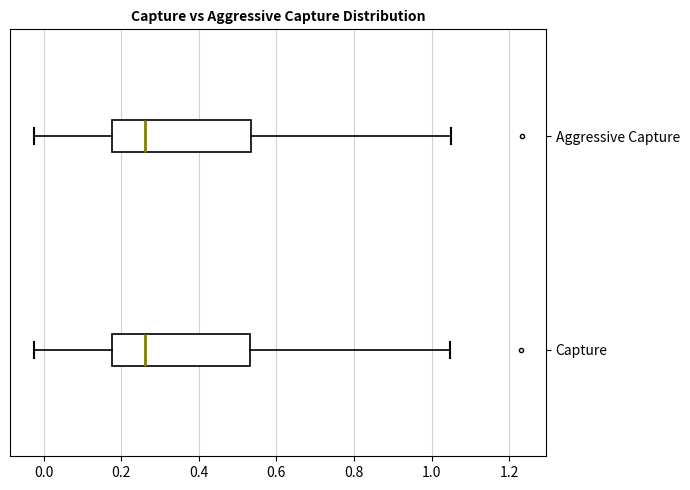

Reading bottom to top, transcribe this box plot: for each box, give where its median line is, the range the box spans, and where its two whiskers end, as read against the x-axis. The values are not printed on the chart, so give them approximately, as read against the axis.

Capture: median 0.26, box 0.18 to 0.54, whiskers -0.02 to 1.04
Aggressive Capture: median 0.26, box 0.18 to 0.54, whiskers -0.02 to 1.04